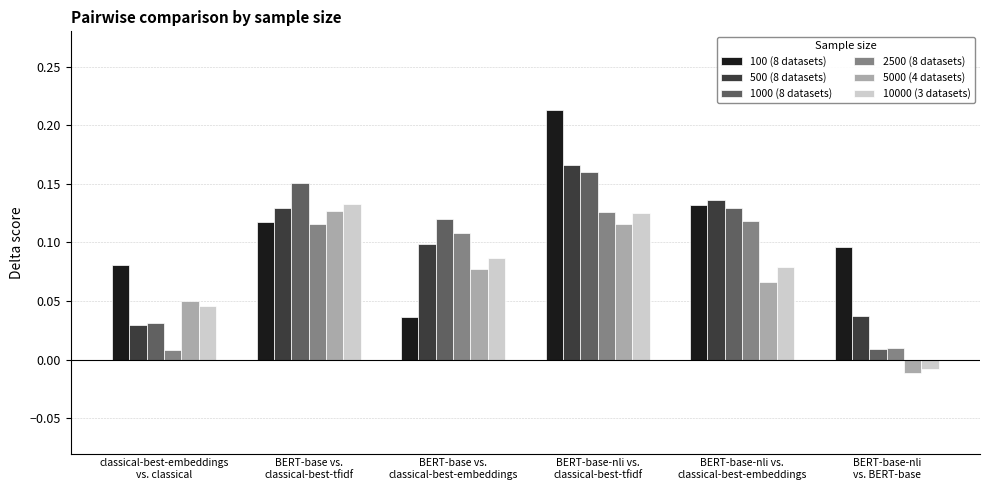

What is the total value across all series at BERT-base-nli vs.
classical-best-embeddings?

0.7